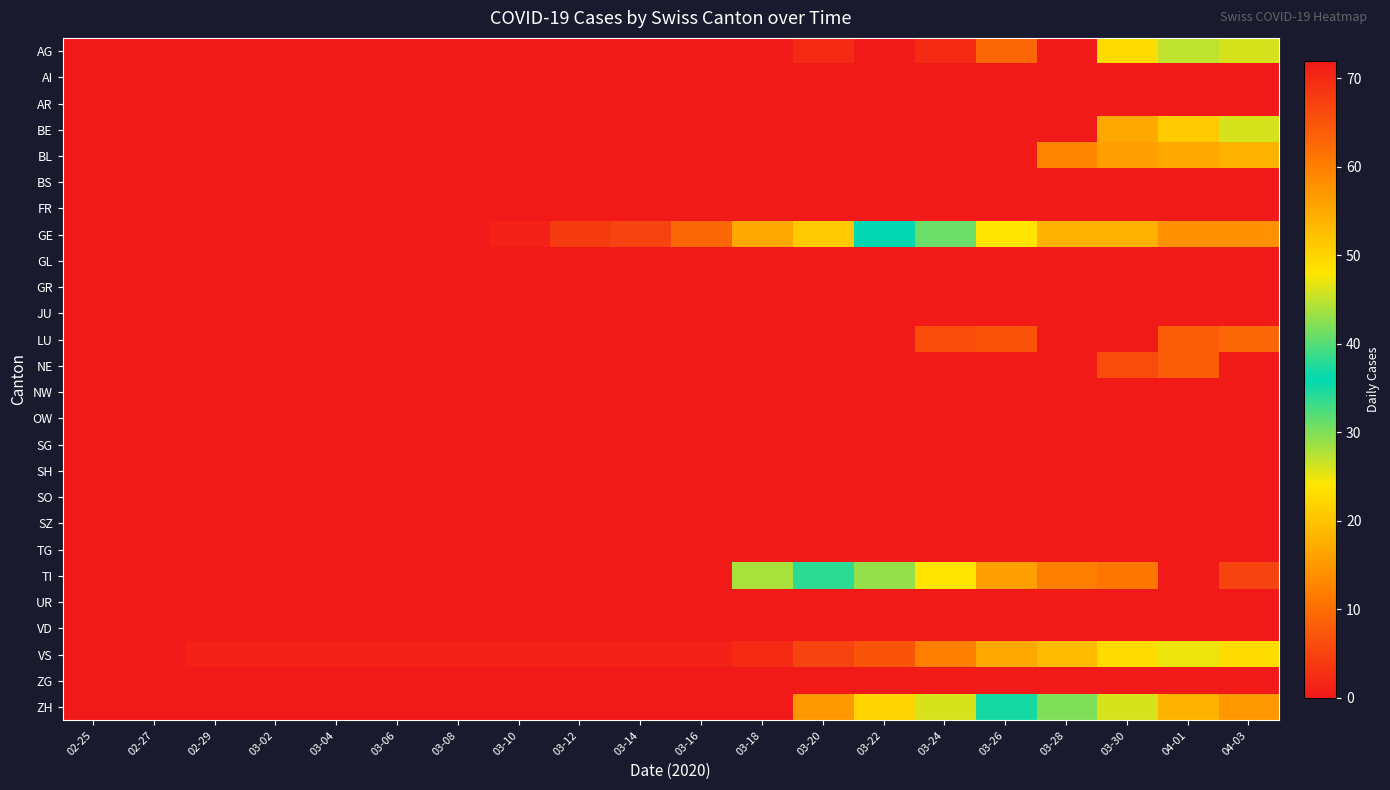

Which series changed the most between 03-06 and 04-03?

TI